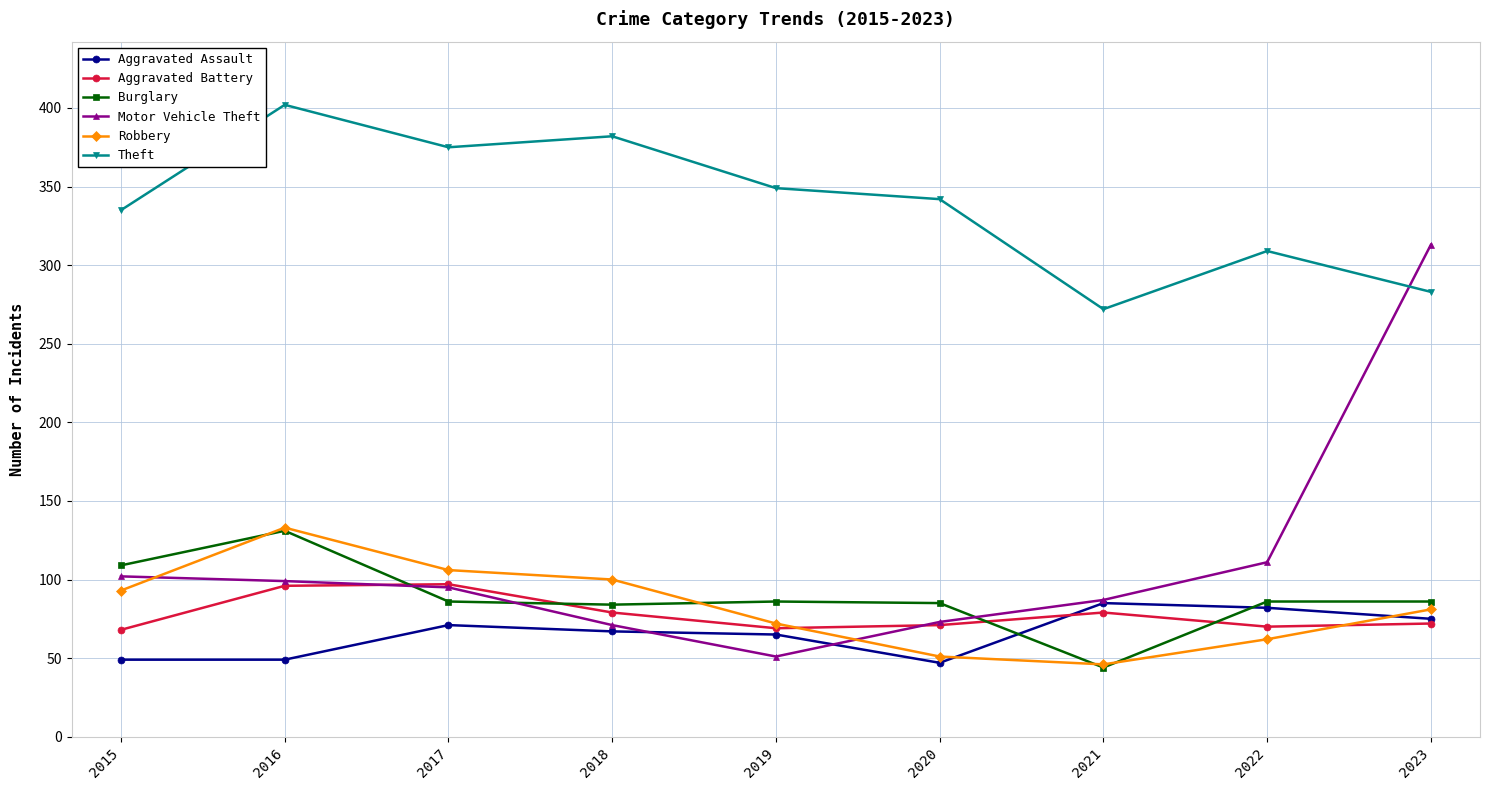

What is the difference between the maximum and minimum values in the Motor Vehicle Theft series?

262